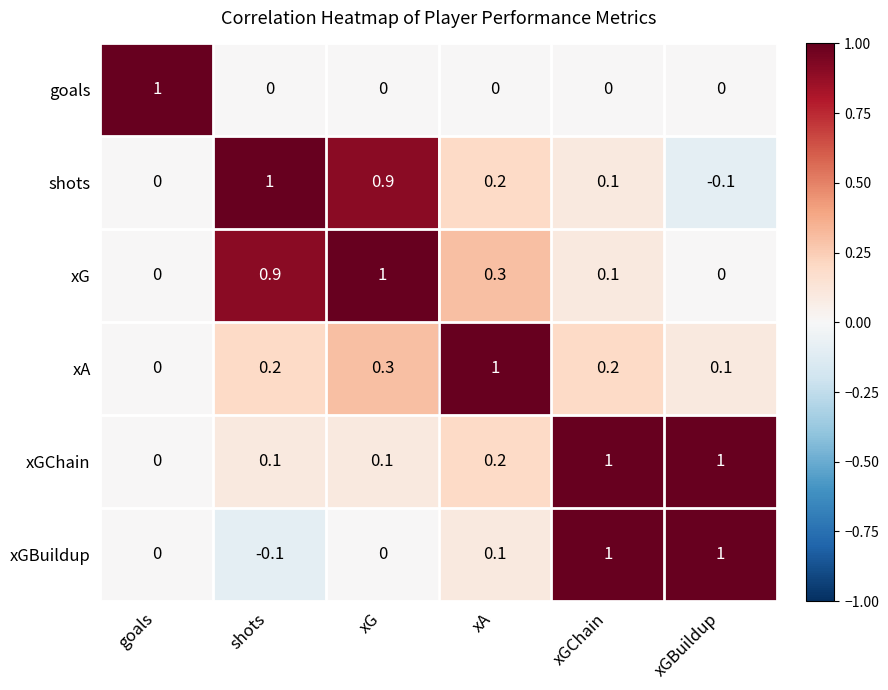

How many xA values are between 0 and 1?

6